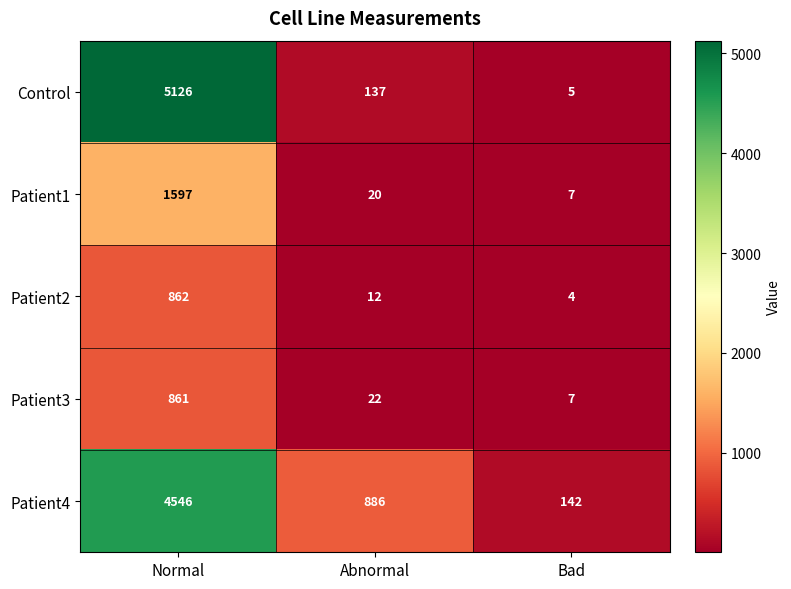

The value of Patient1 at Normal is 434. True or false?

False